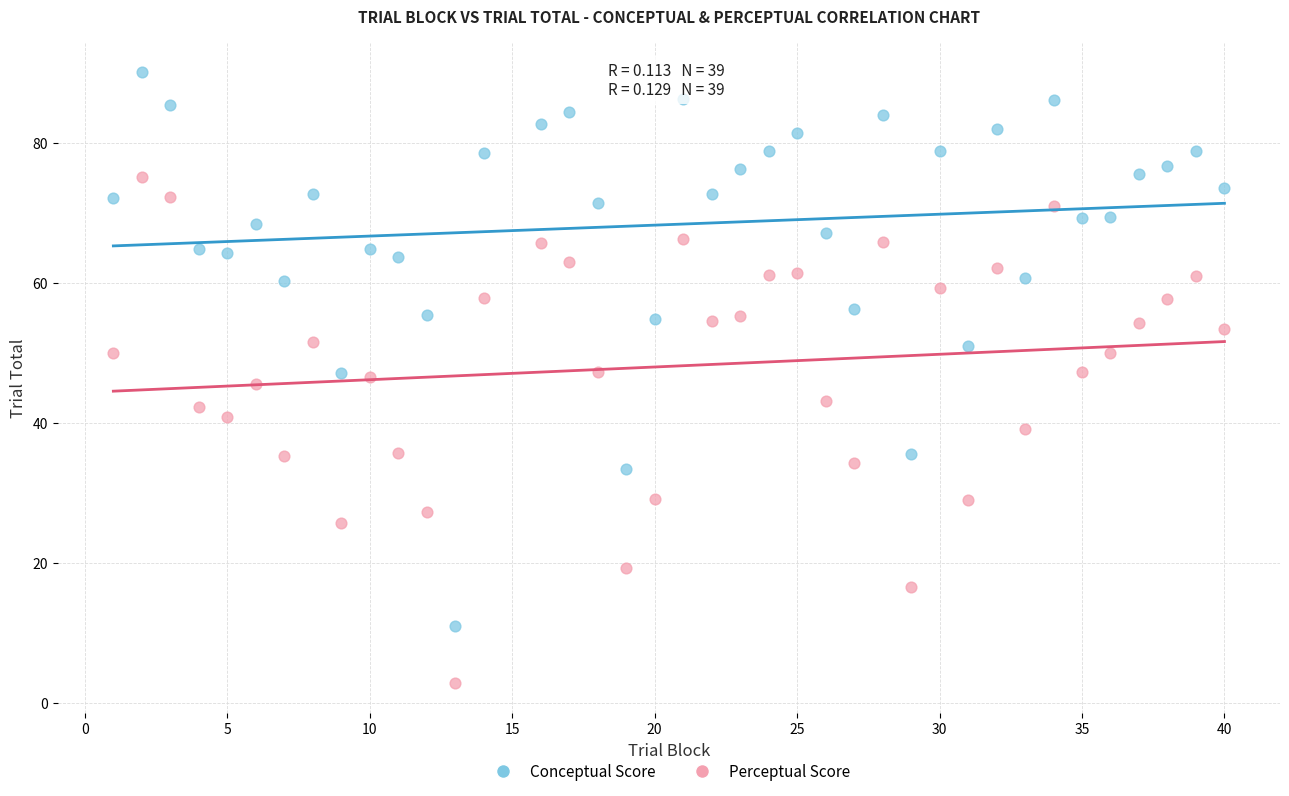

What are all the series names shown in the legend?

Conceptual Score, Perceptual Score